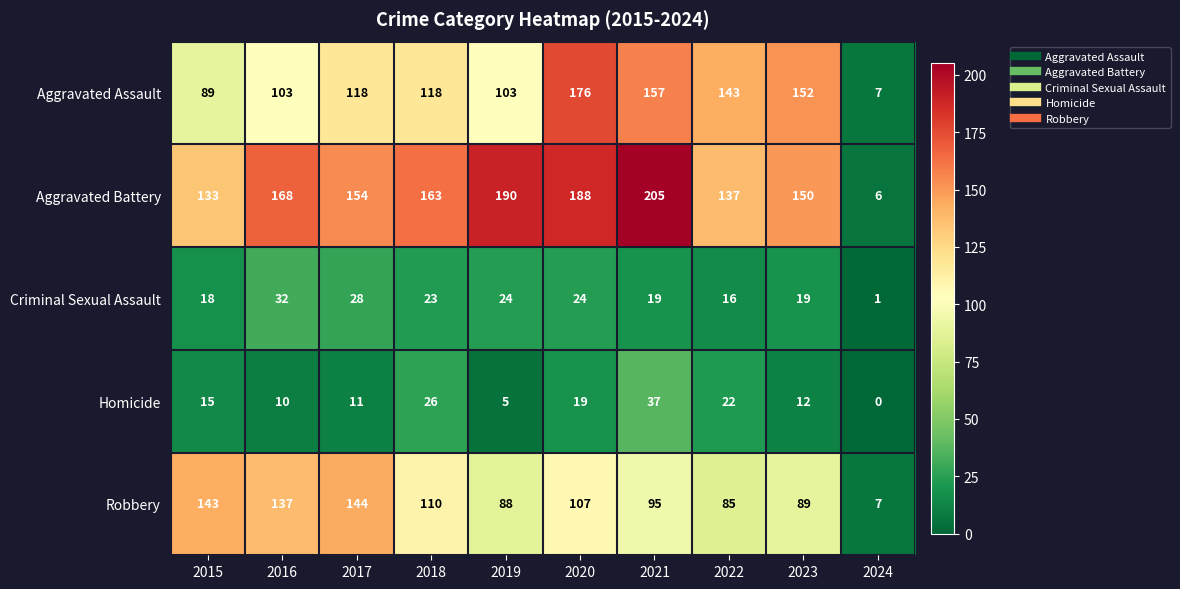

The Homicide series shows 5 at 2019. True or false?

True